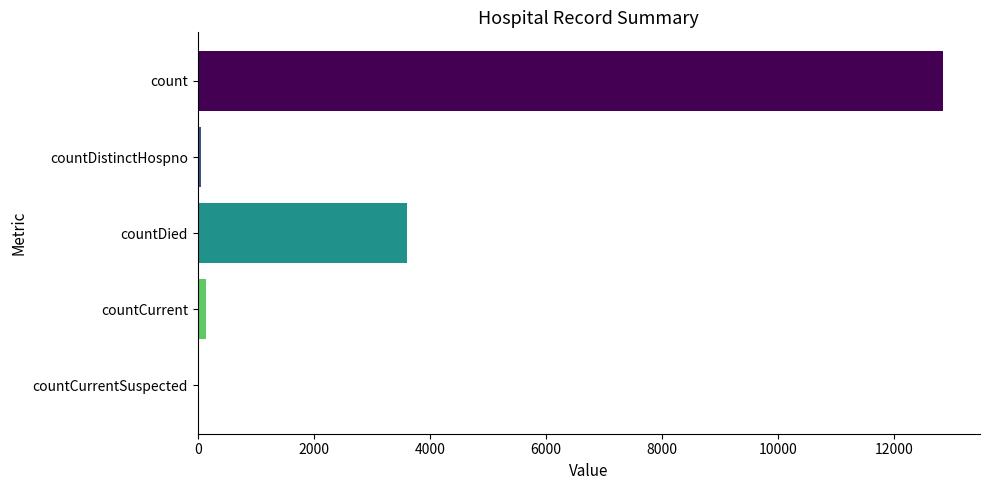

How many values are above zero?

4